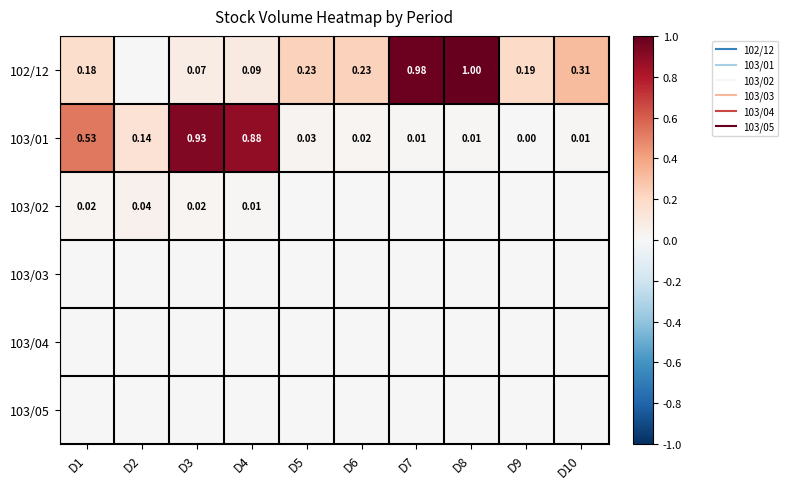

List the series in order of their peak value, lowest first.

103/03, 103/04, 103/05, 103/02, 103/01, 102/12